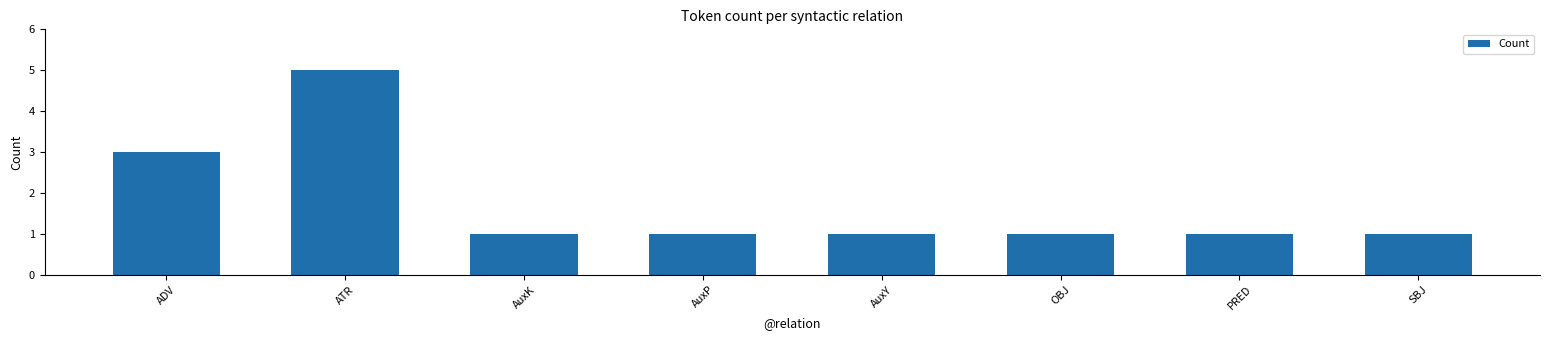

Reading left to right, what are all the values shown in this chart?

ADV=3	ATR=5	AuxK=1	AuxP=1	AuxY=1	OBJ=1	PRED=1	SBJ=1